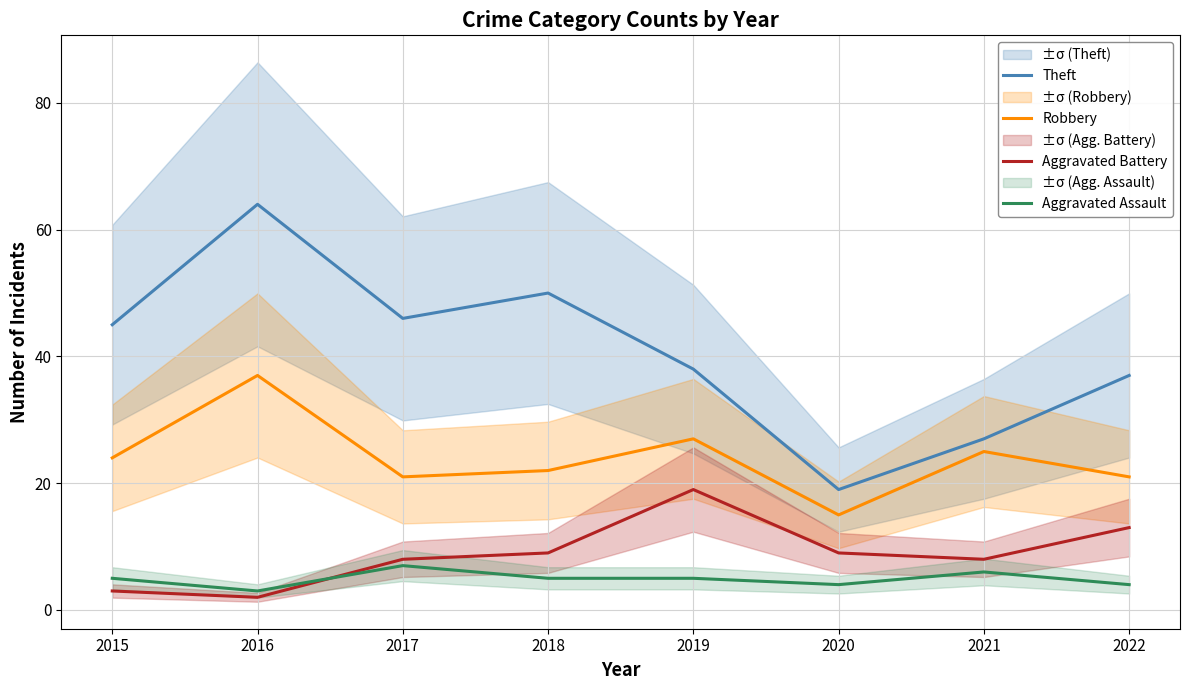

What is the minimum value for Robbery?

15